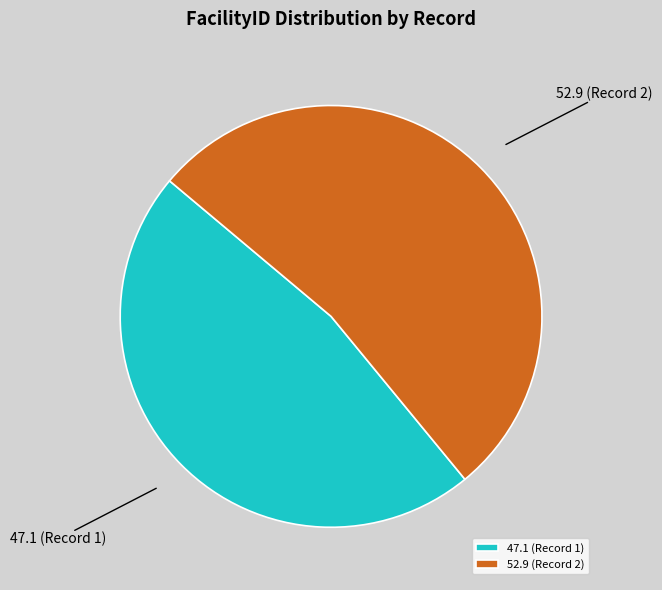

Count the number of slices in the pie.

2